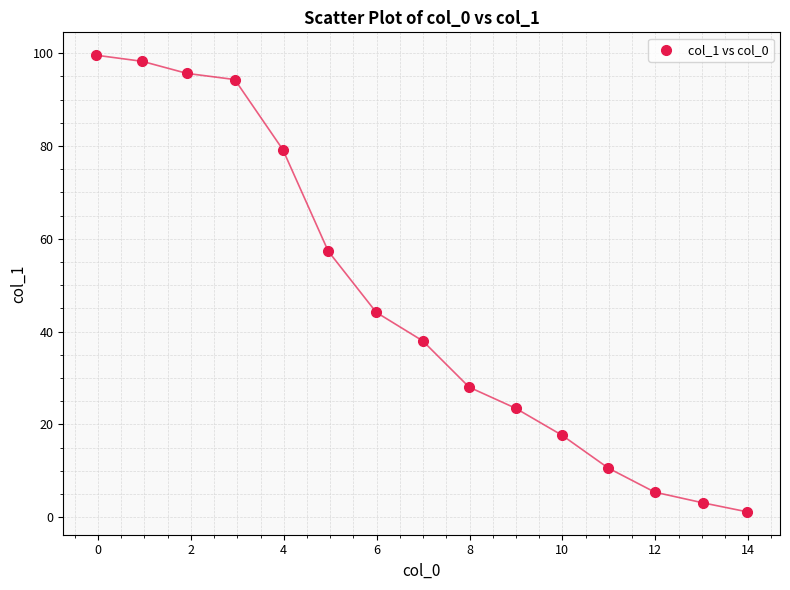

What is the range of X values (max minus min)?

14.0